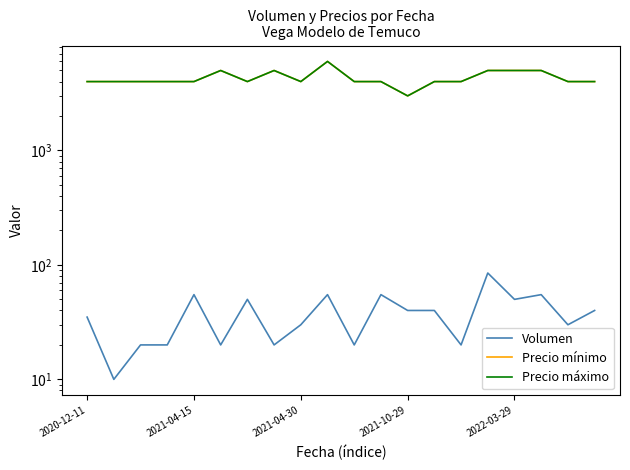

At which category is the sum across all series the highest?

9